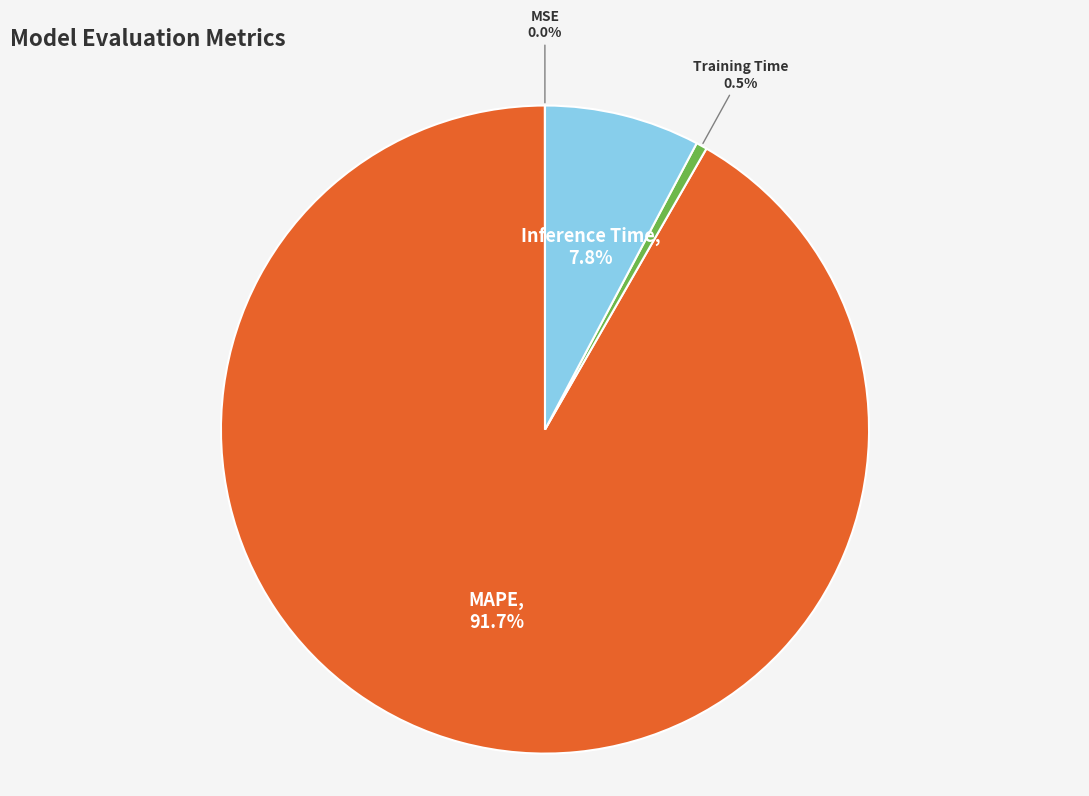

Which slice represents more than half of the pie?

MAPE